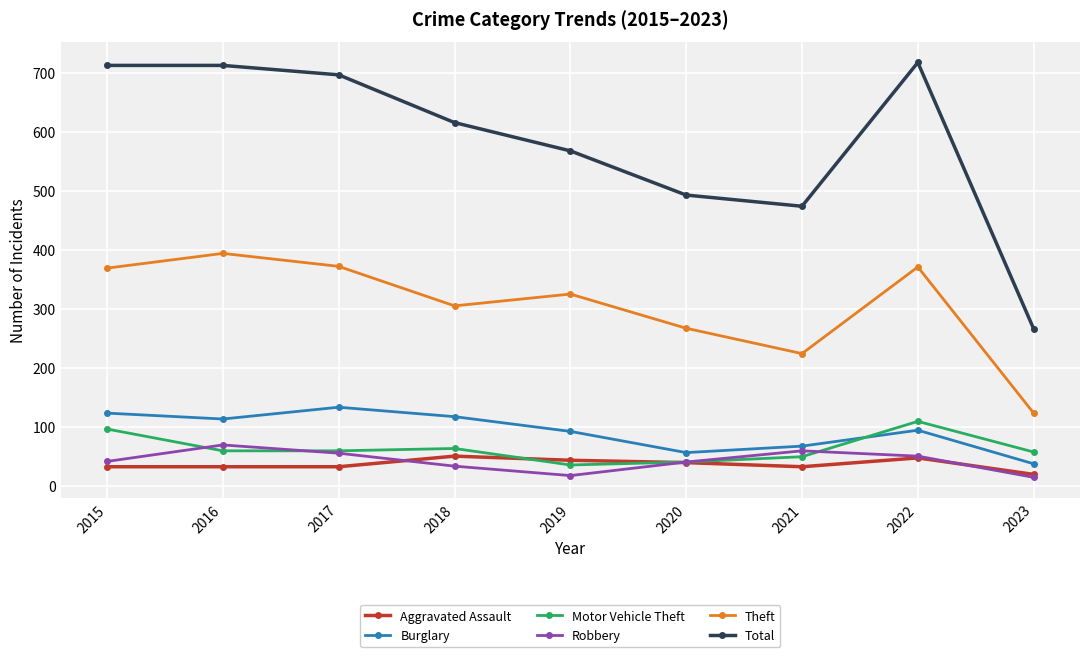

The value of Burglary at 2023 is 37. True or false?

True